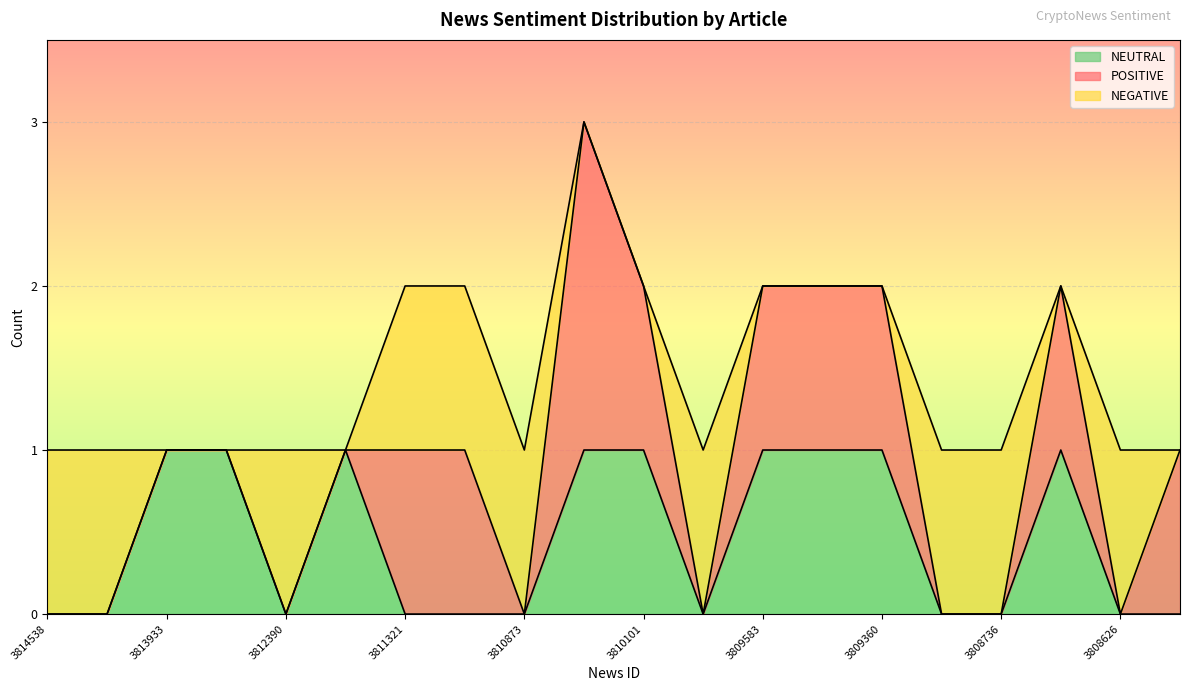

How many interior local peaks does the NEGATIVE series have?

3